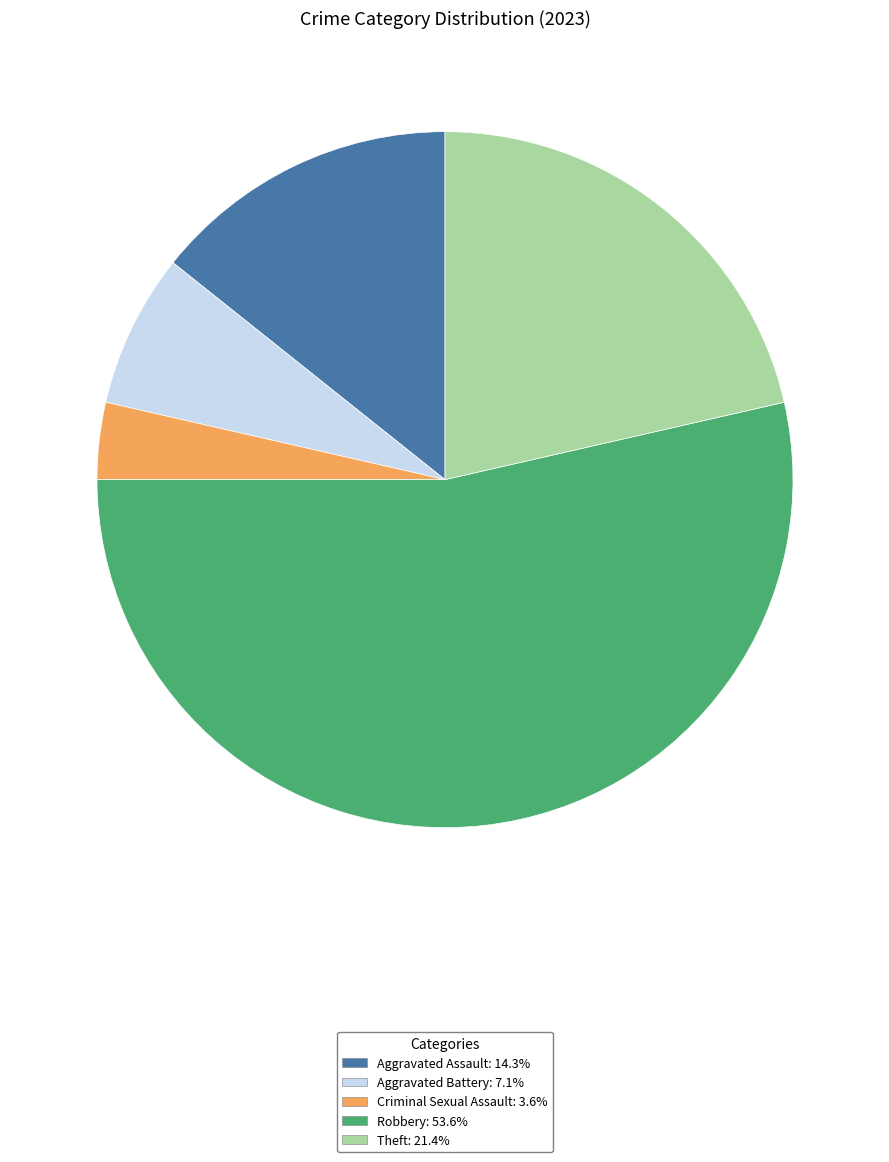

Which slice is the largest?

Robbery